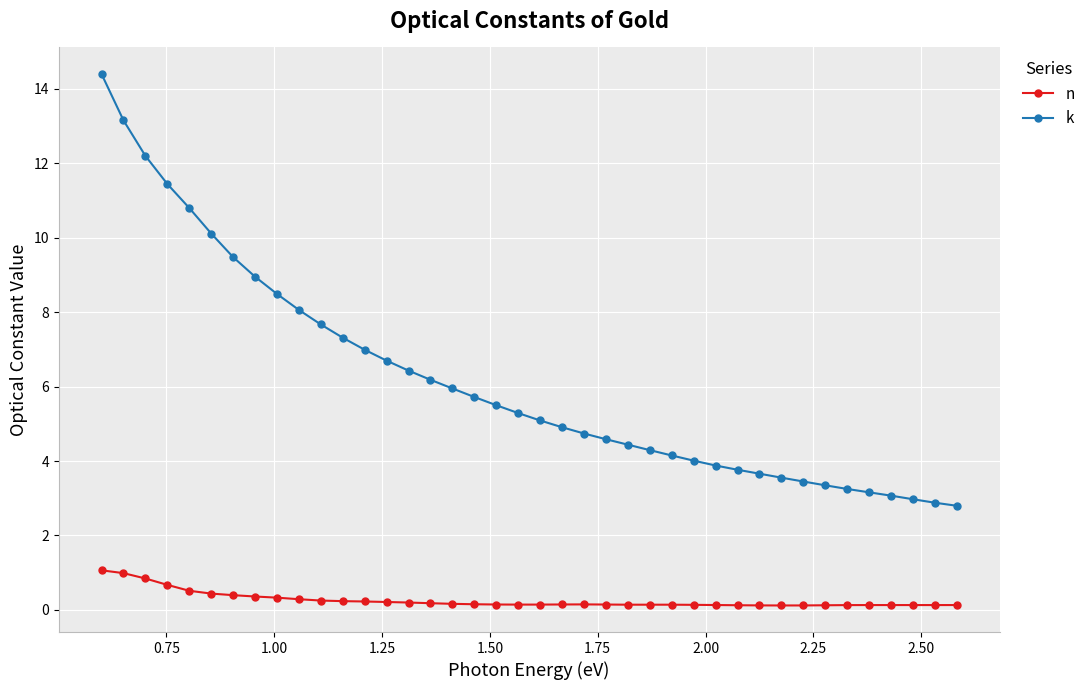

What is the value of the k point at the 32nd from the left?

3.6